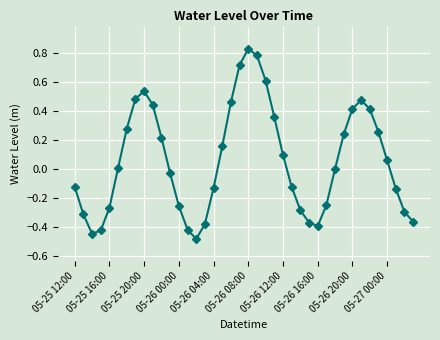

How many interior local valleys (lower than both neighbors) does the data have?

3